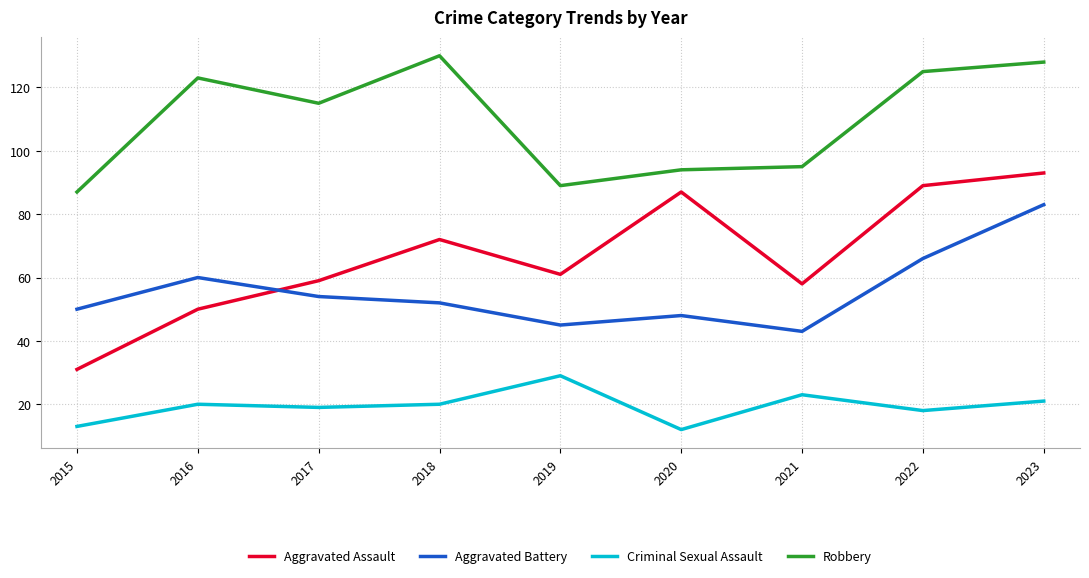

Does the chart display data point markers on the line(s)?

No